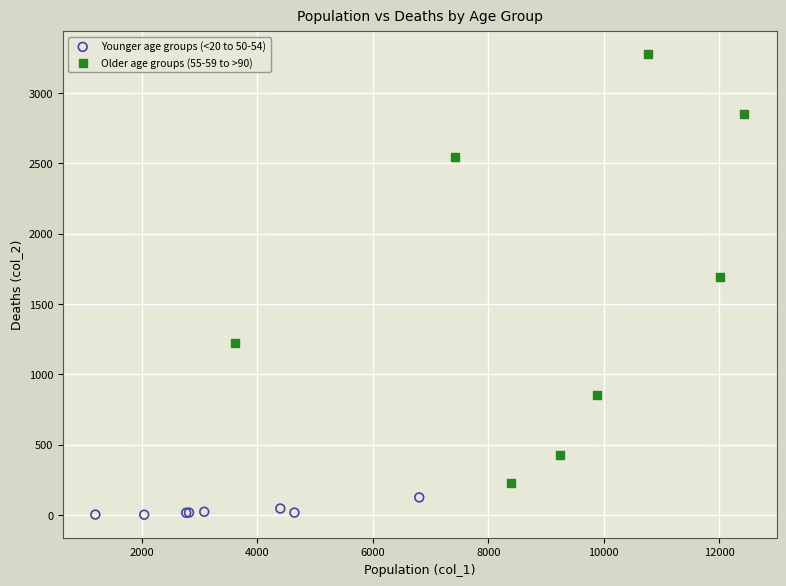

Which series contains the lowest Y value?

Younger age groups (<20 to 50-54)